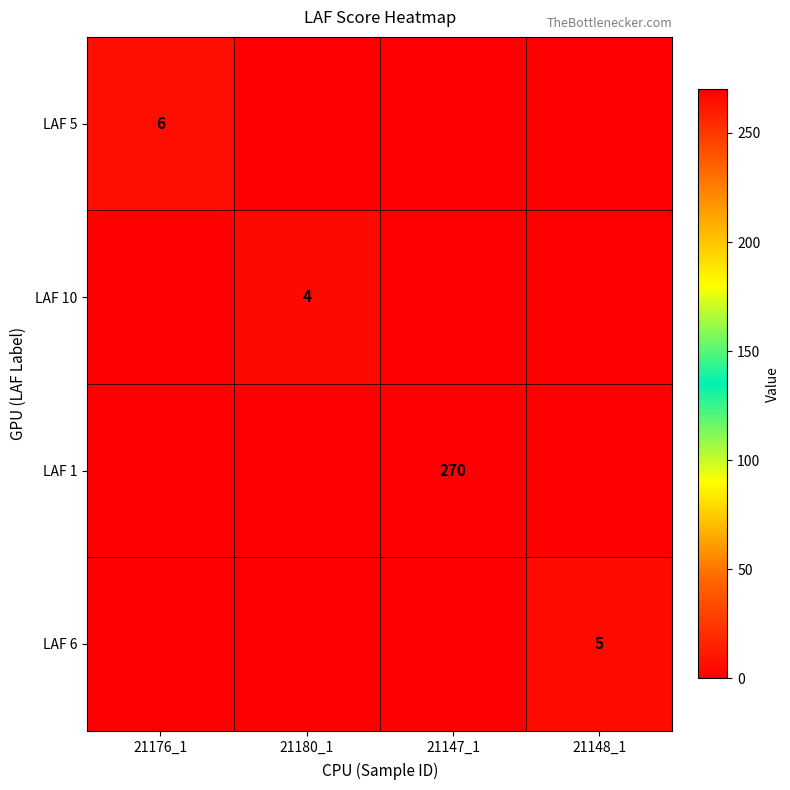

Which has a higher value, 21180_1 or 21147_1?

21180_1